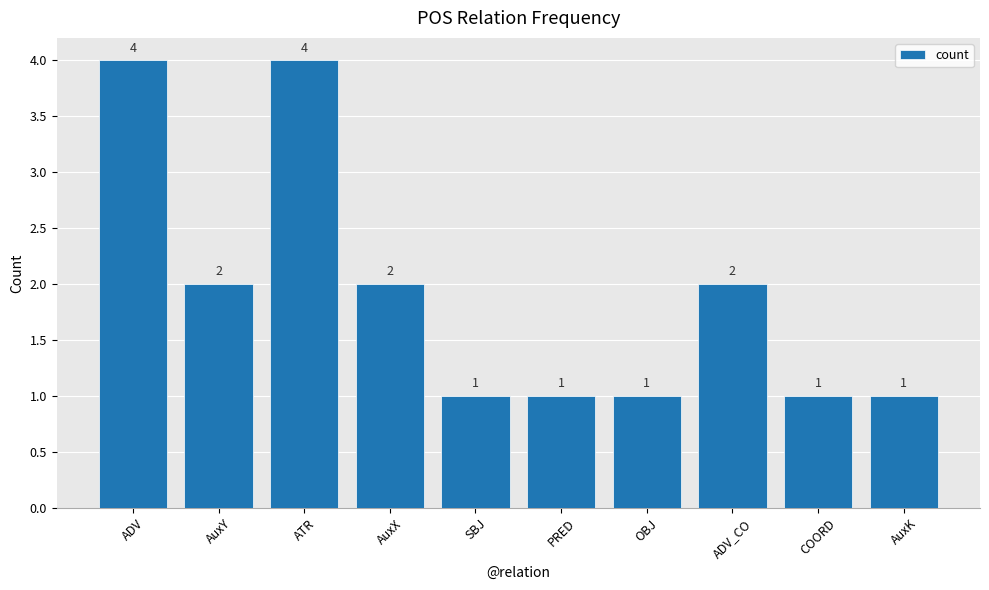

What is the approximate value at ATR?

4